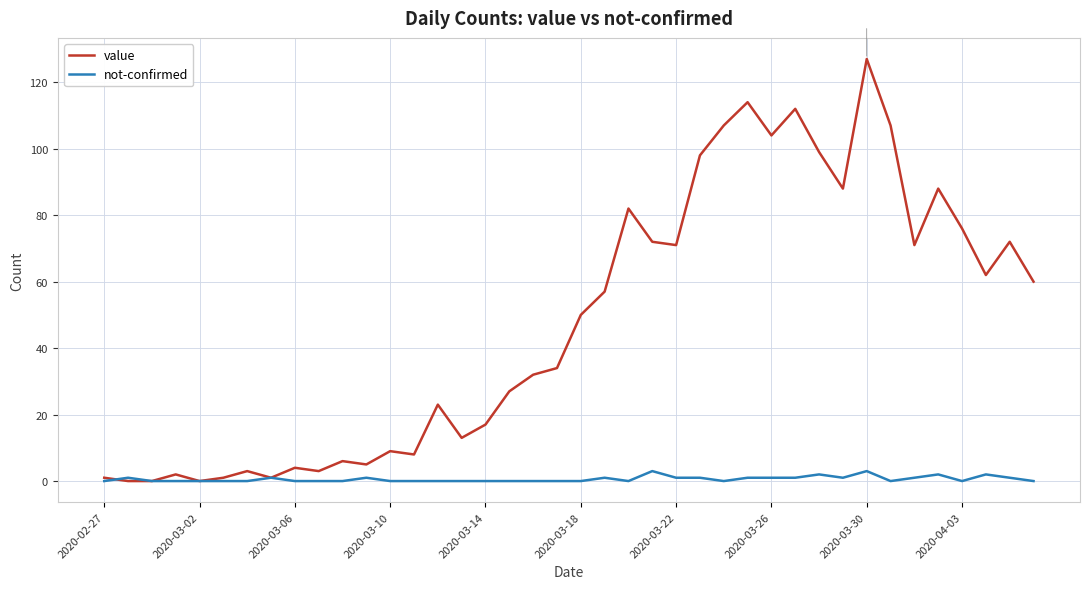

What are all the series names shown in the legend?

value, not-confirmed